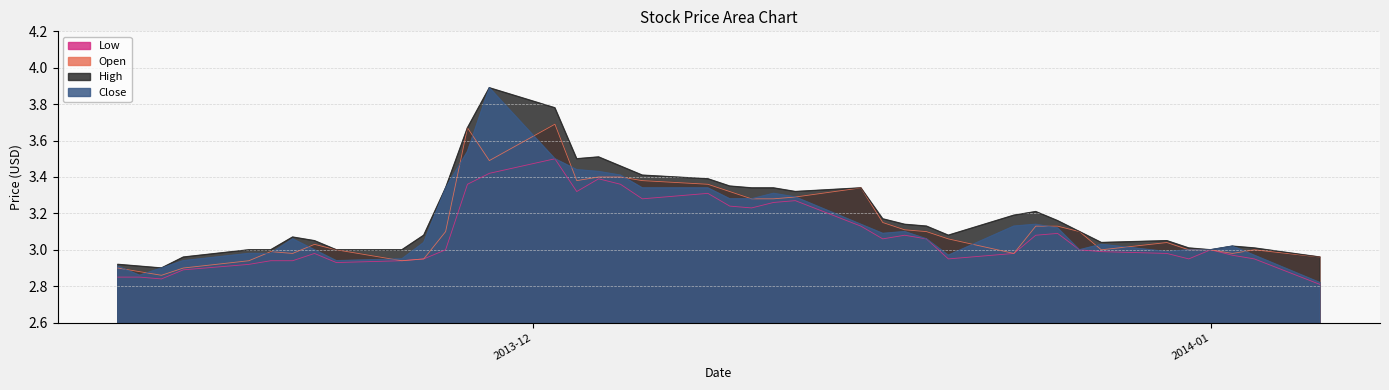

Which series has the largest range (max minus min)?

Close